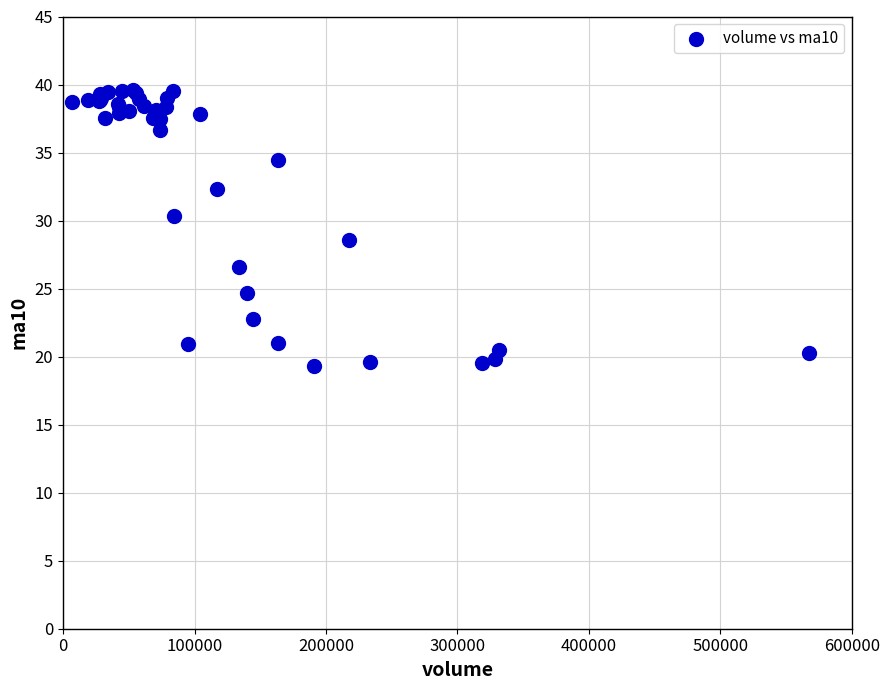

What Y value in the scatter plot is closest to 29?

28.5